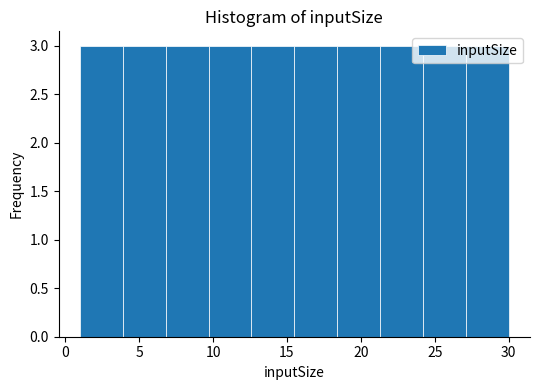

What is the height of the bar covering 1.0 to 3.9 on the x-axis? Neither the bar edges nor the heights are printed on the chart, so give them approximately, as read against the axes.

3